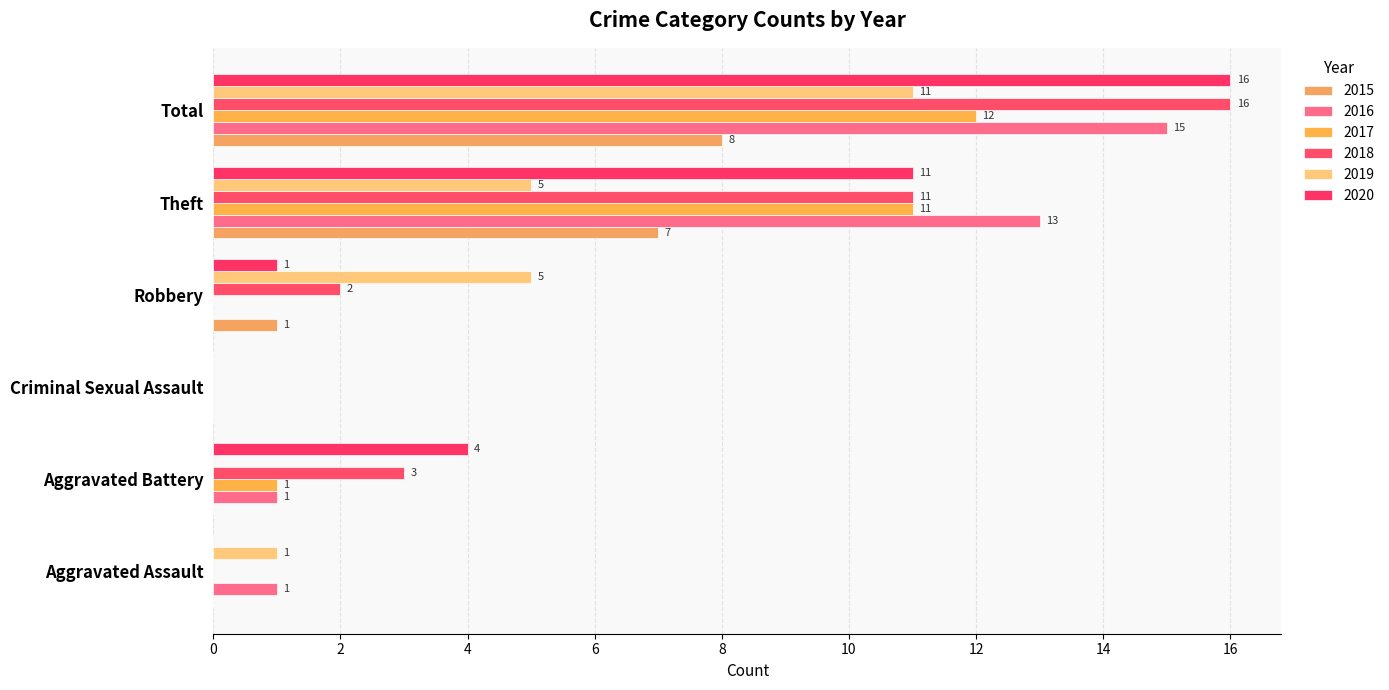

What are all the series names shown in the legend?

2015, 2016, 2017, 2018, 2019, 2020